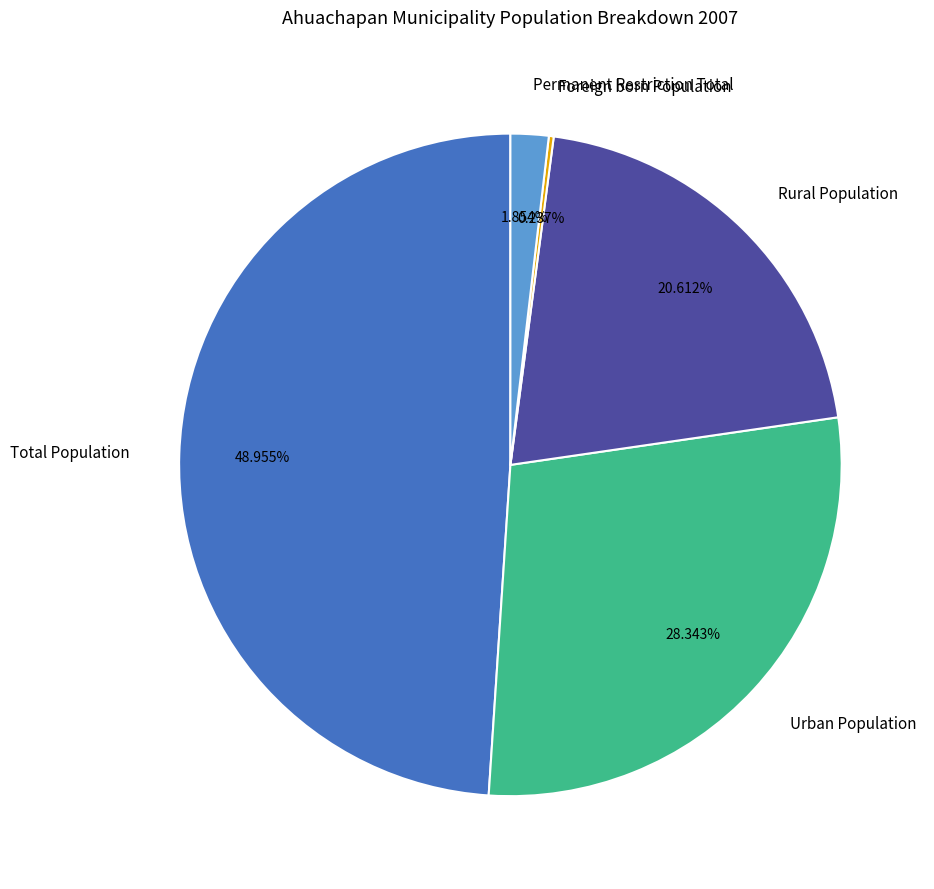

To the nearest percent, what is the average slice percentage?

20%